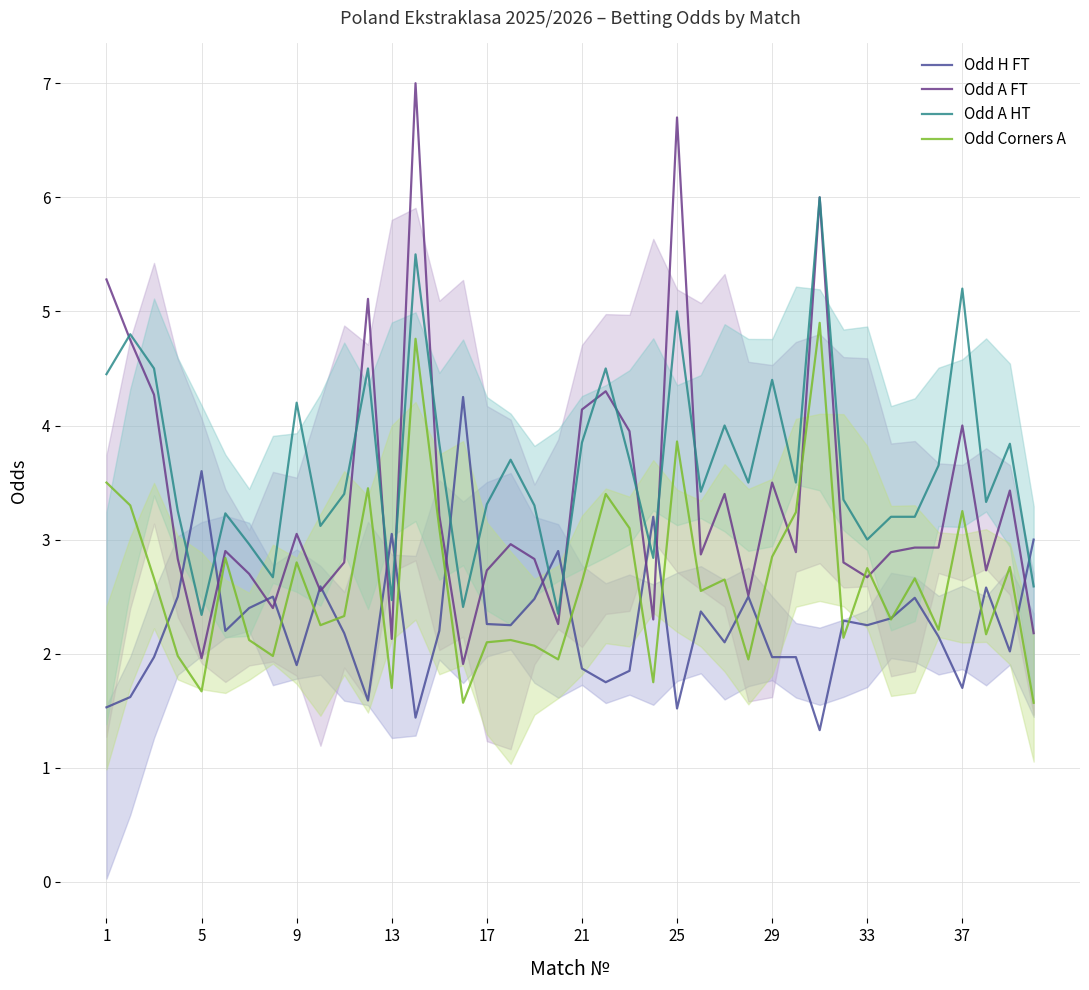

Read the Odd A HT value at 37.

5.2